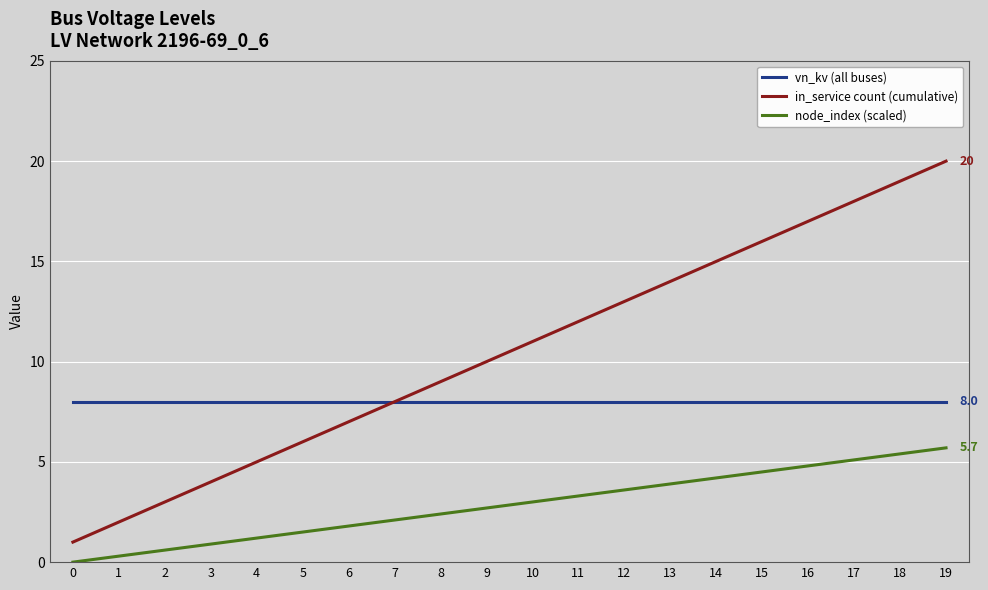

Is this an area chart (filled region under the line)?

No